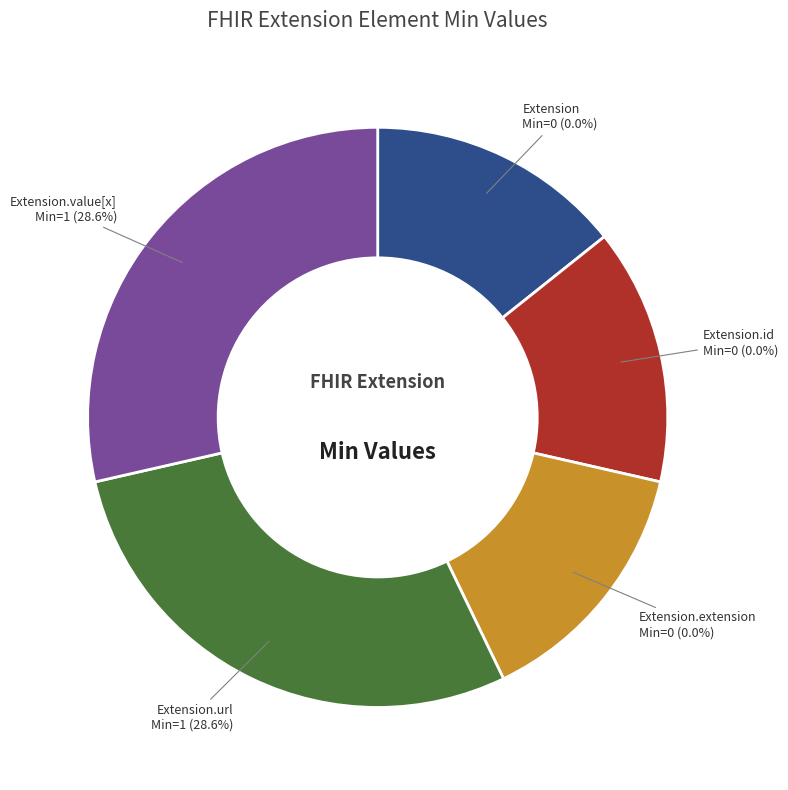

What is the change in value from Extension to Extension.value[x]?

+1